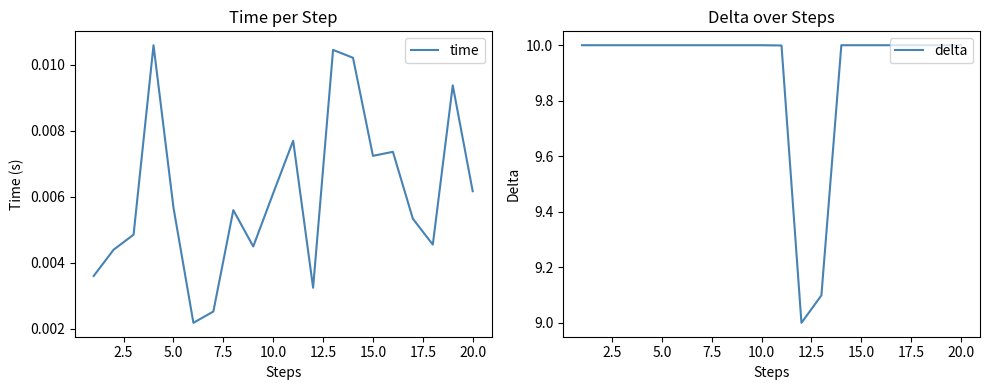

Which series has the largest total across all categories?

delta